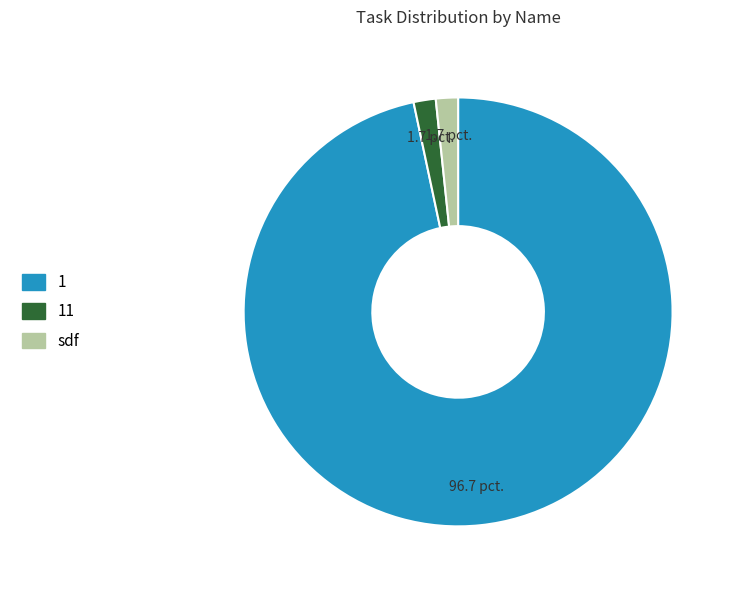

Is there a majority slice in this chart?

Yes